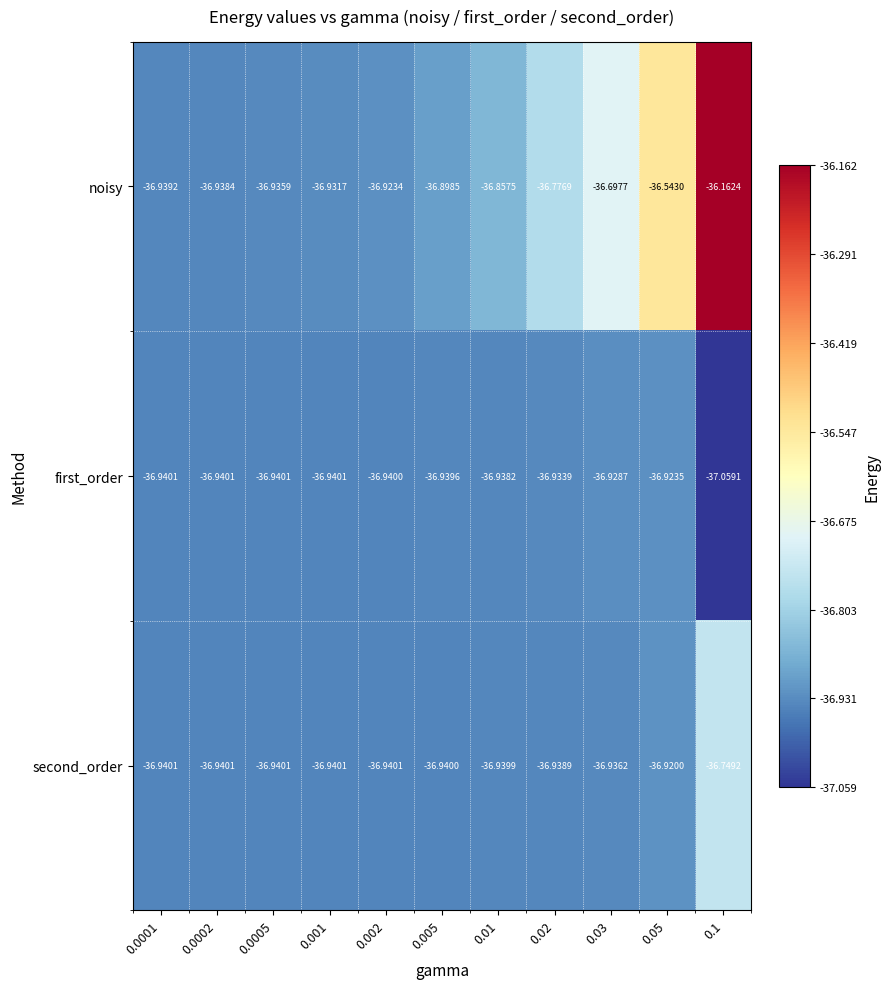

List the series in order of their overall mean, lowest first.

first_order, second_order, noisy